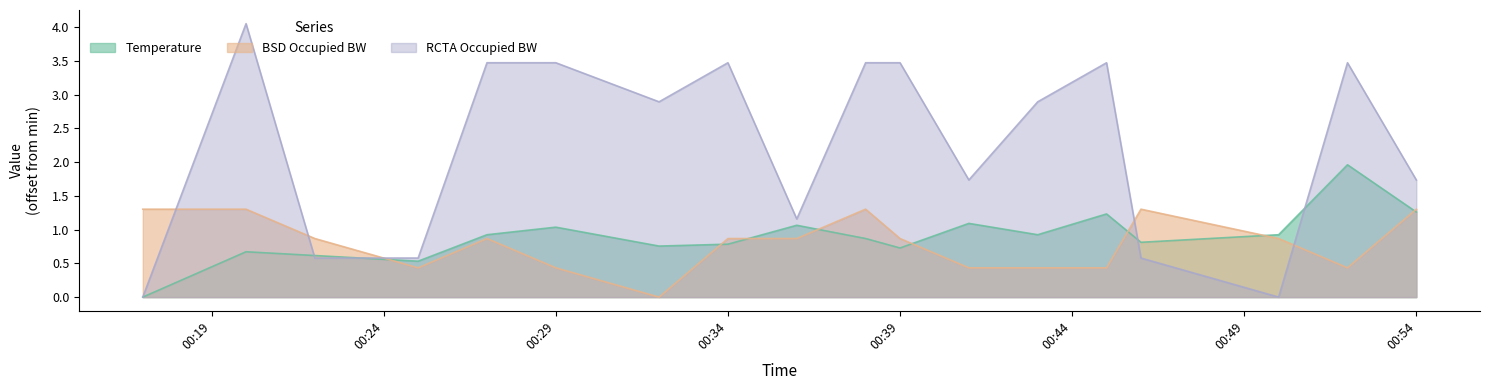

In Temperature, how many points are higher than both neighbors (excluding endpoints)?

6